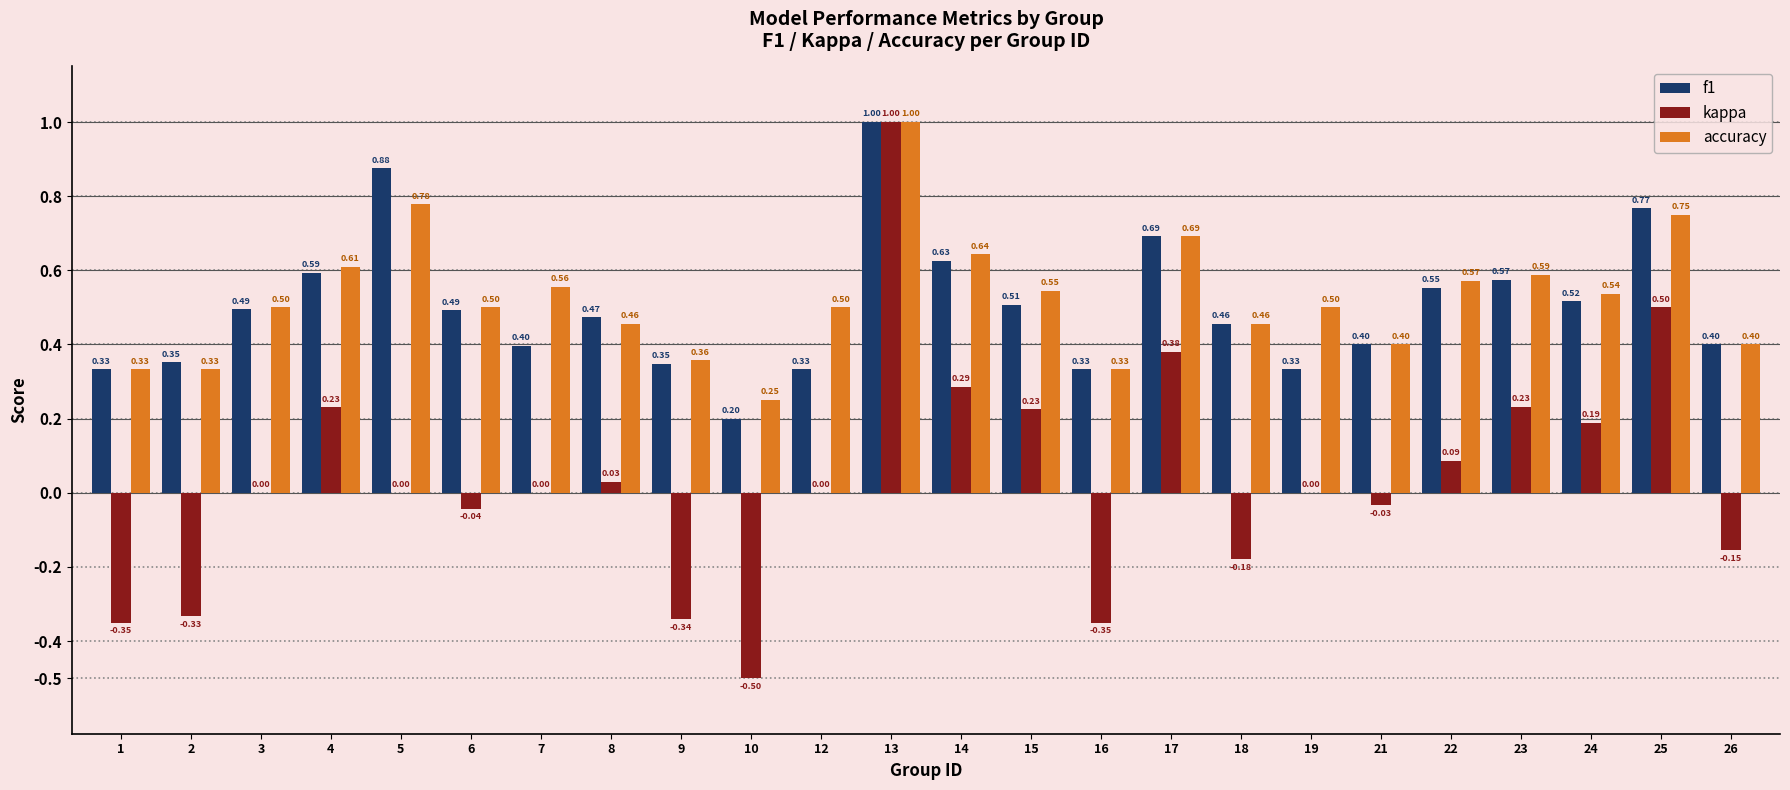

Between 19 and 22, which series saw the biggest shift?

f1